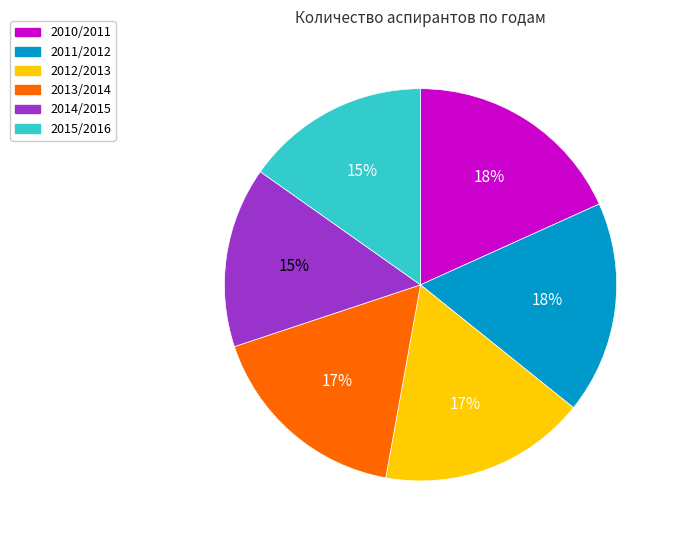

Approximately how many times larger is the value at 2010/2011 compared to 2015/2016?

1.2